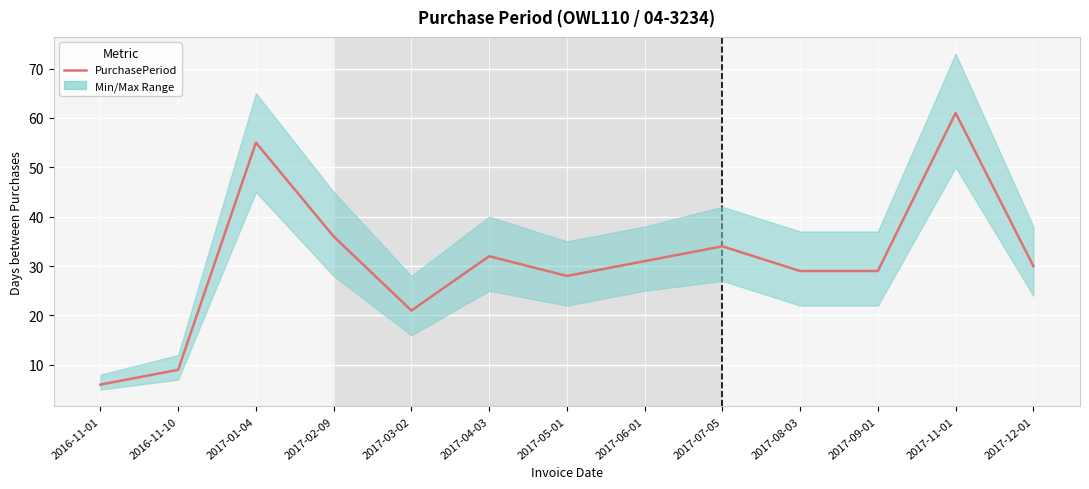

Reading left to right, extract all data points from this chart.

6	9	55	36	21	32	28	31	34	29	29	61	30